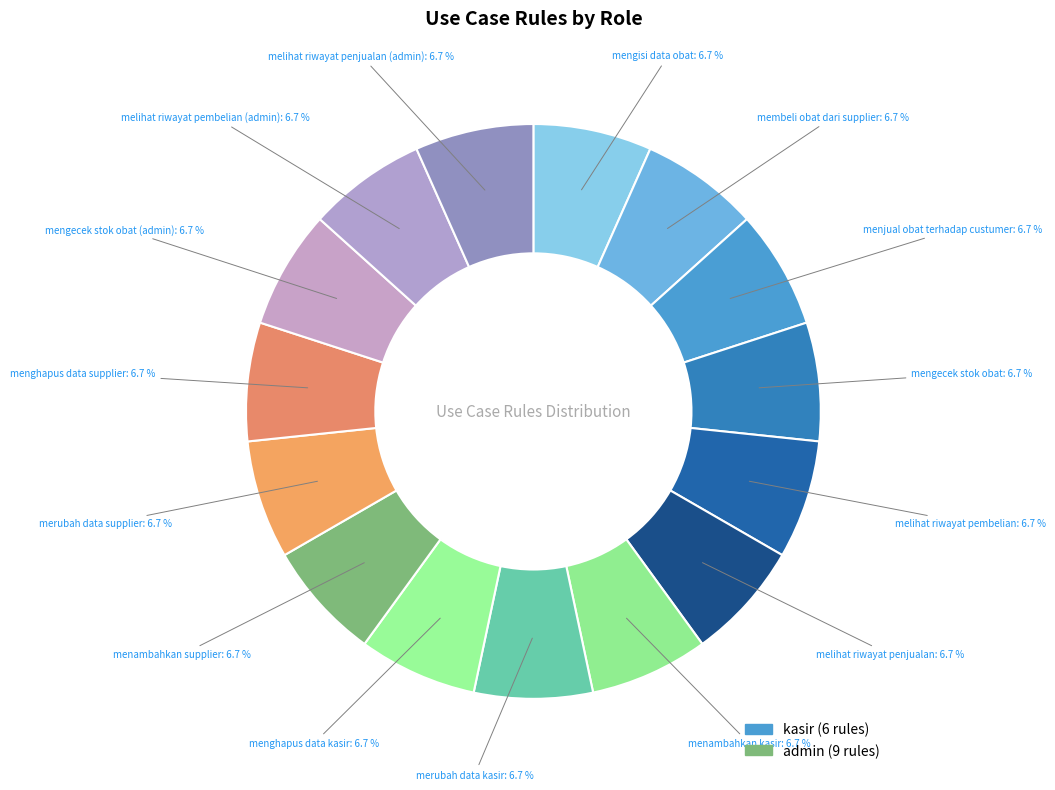

How many slices are in this pie chart?

15